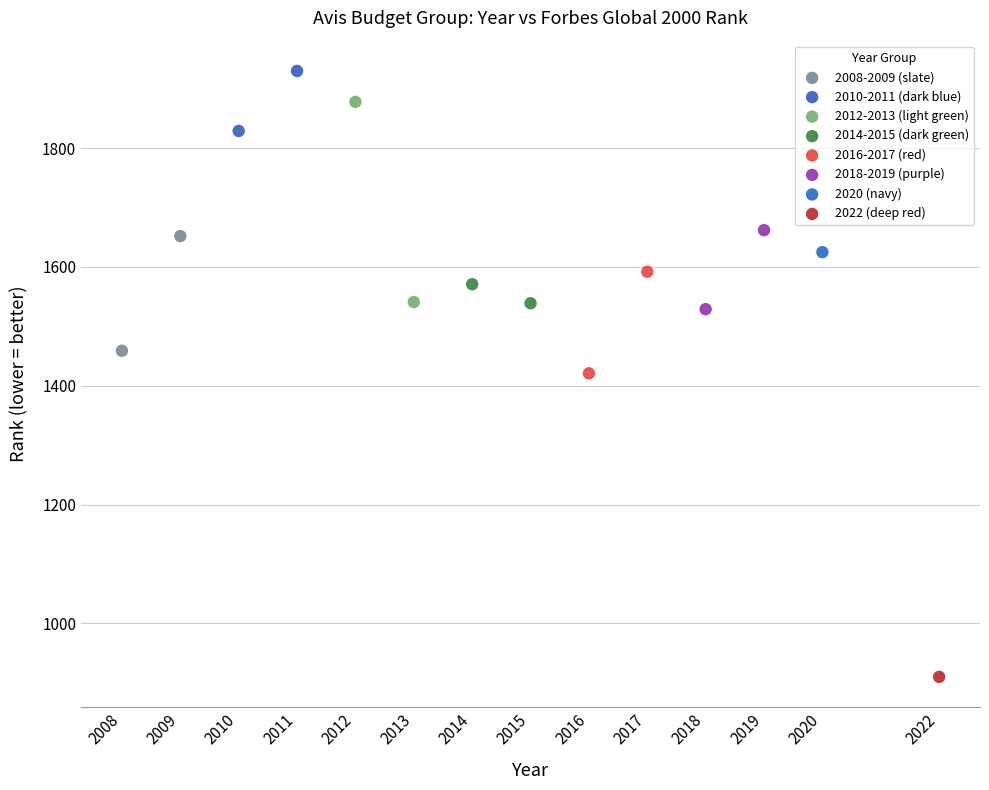

What are all the series names shown in the legend?

2008-2009 (slate), 2010-2011 (dark blue), 2012-2013 (light green), 2014-2015 (dark green), 2016-2017 (red), 2018-2019 (purple), 2020 (navy), 2022 (deep red)